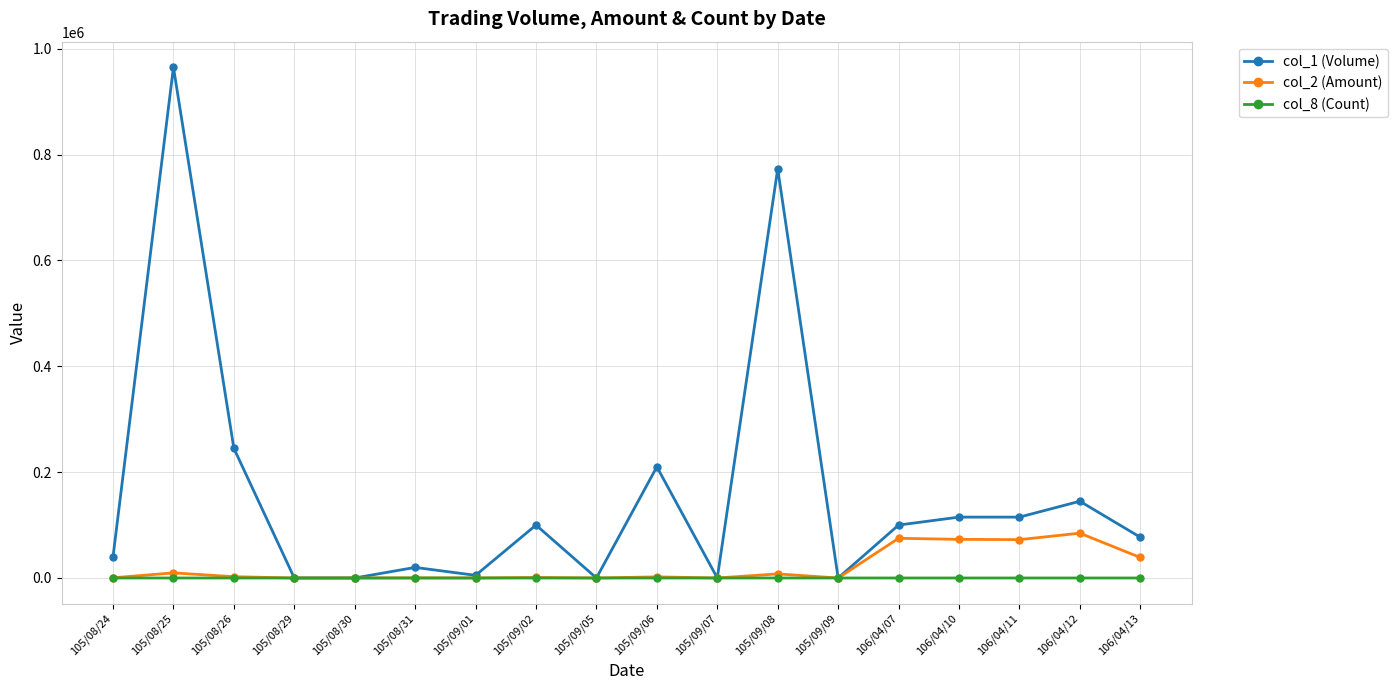

The col_2 (Amount) series shows 0 at 105/08/30. True or false?

True